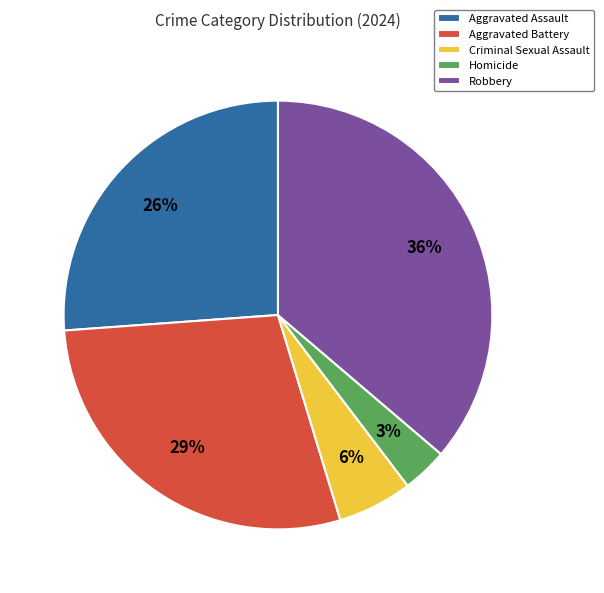

Which has a higher value, Robbery or Aggravated Battery?

Robbery